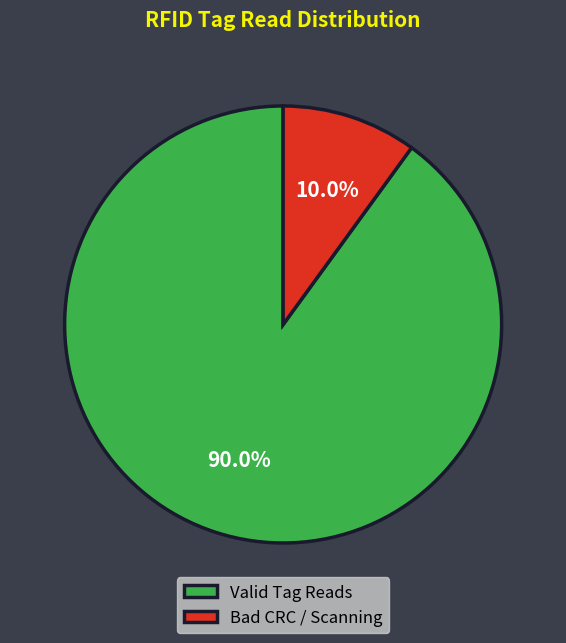

To the nearest percent, what is the average slice percentage?

50%